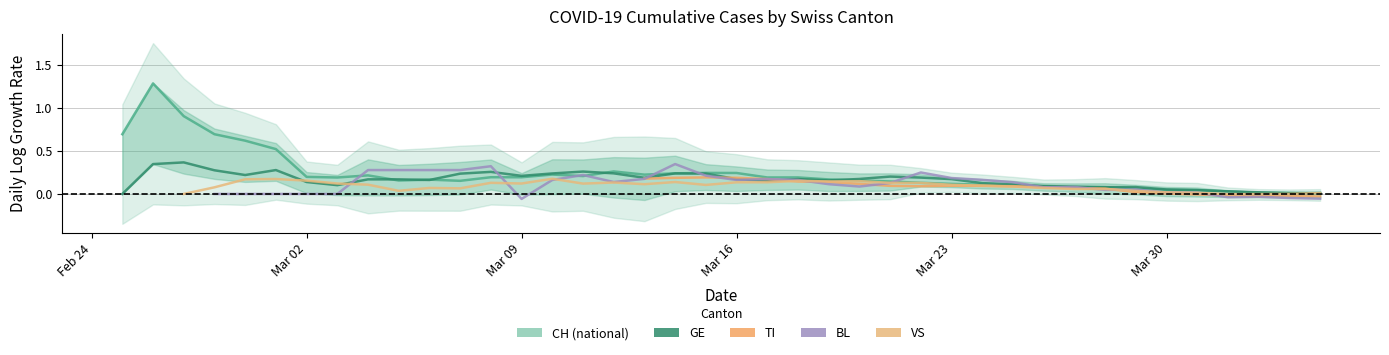

How many series are shown in this chart?

5